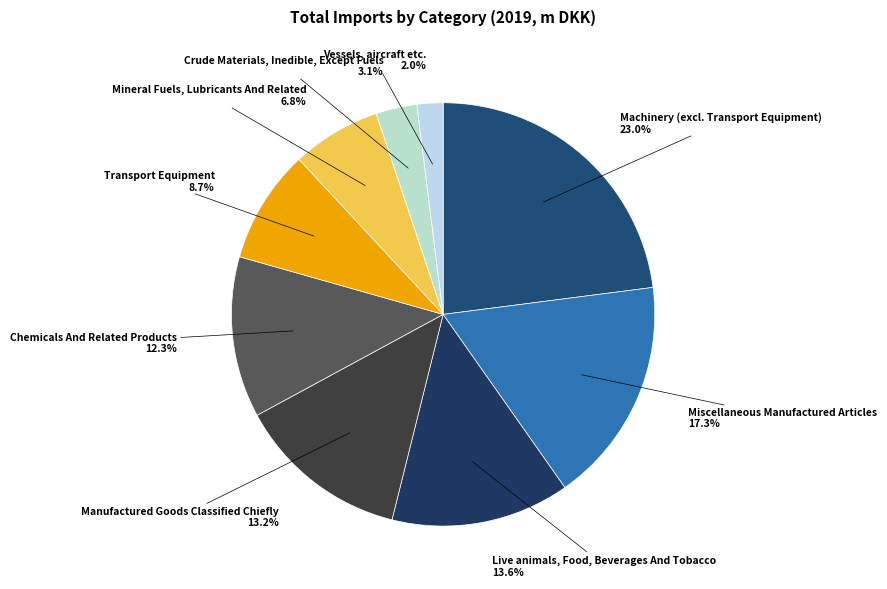

What is the ratio of the value at Machinery (excl. Transport Equipment) to the value at Manufactured Goods Classified Chiefly?

1.7